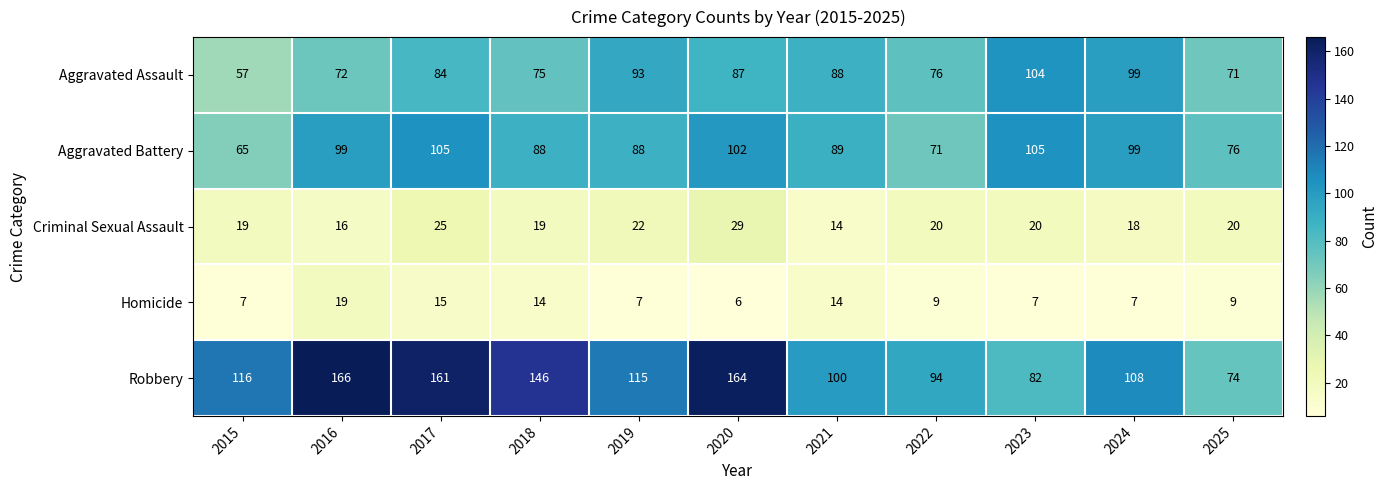

What is the average value of the Aggravated Battery series?

90